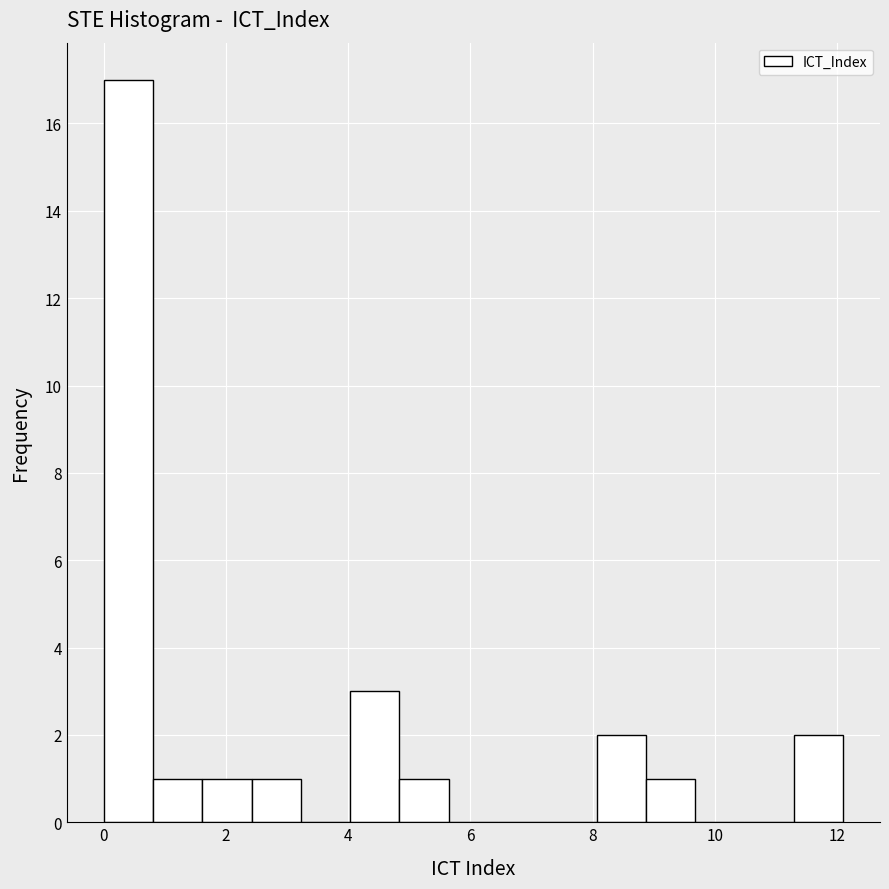

How tall is the bar that spans 8.0 to 8.8 on the x-axis? Neither the bar edges nor the heights are printed on the chart, so give them approximately, as read against the axes.

2